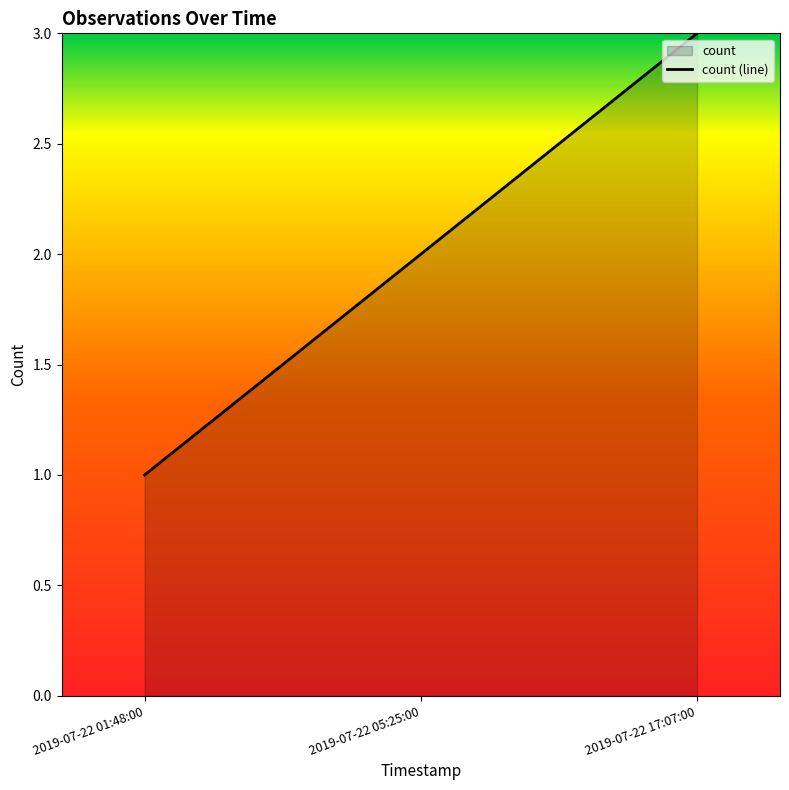

What is the maximum value shown in the chart?

3